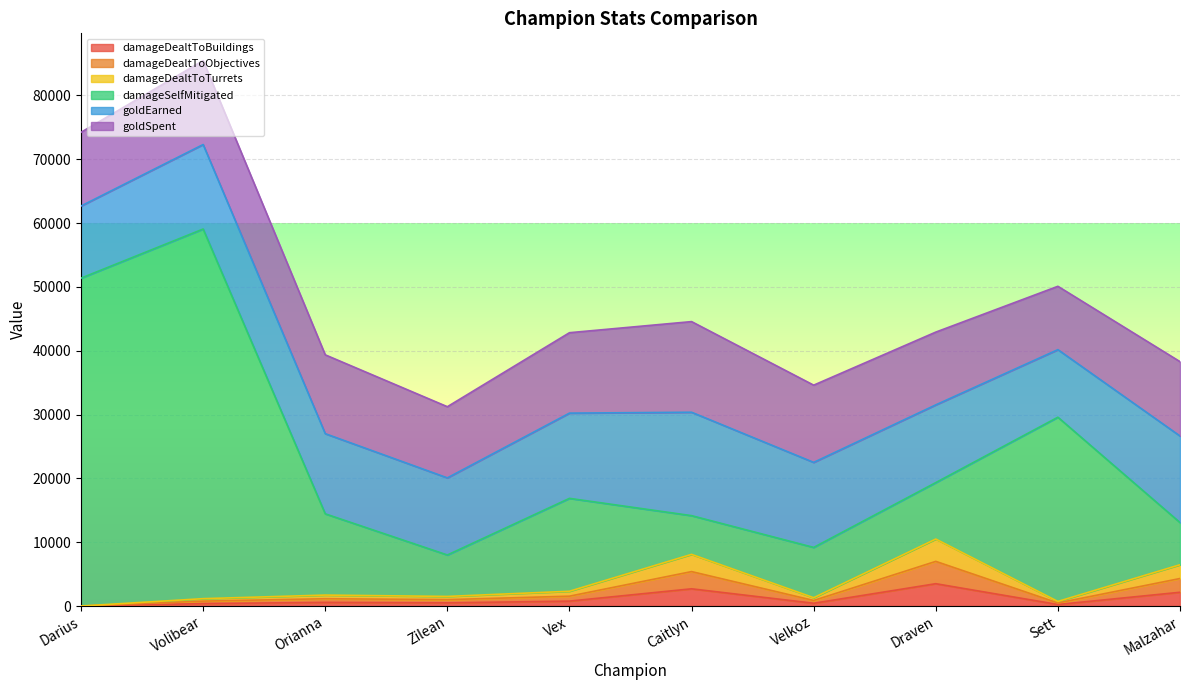

What is the label of the 1st point from the right?

Malzahar